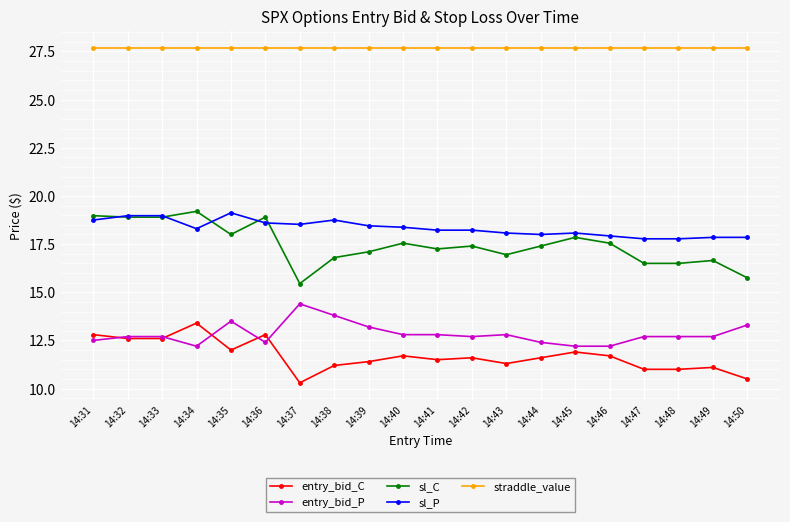

True or false: sl_C has a value of 24.4 at 14:44.

False